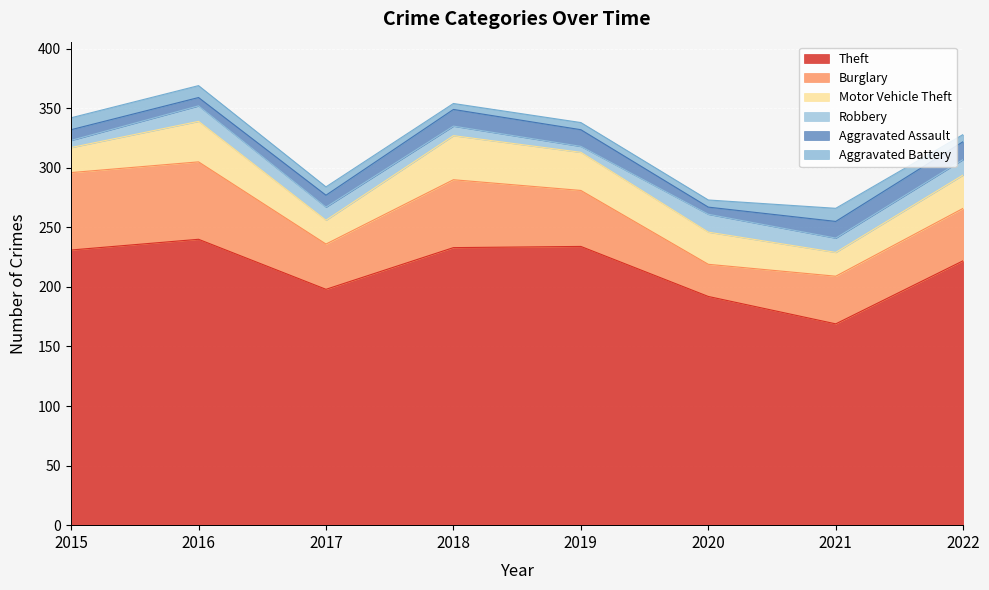

True or false: Robbery and Theft cross at least once.

False